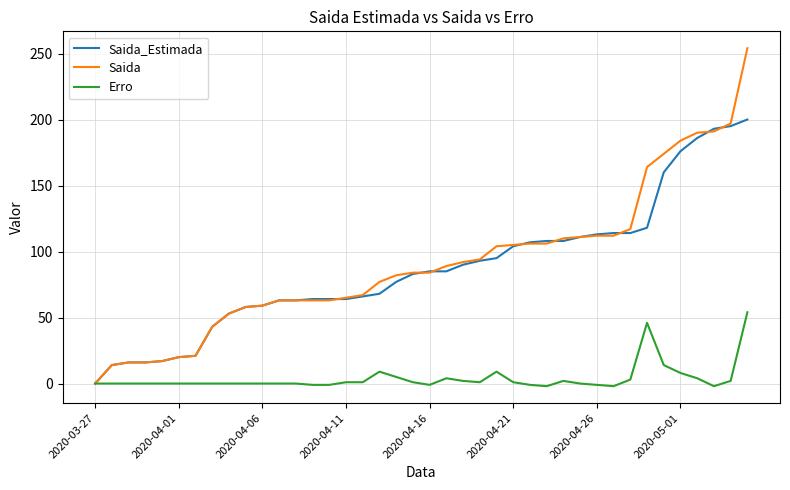

What is the minimum value for Erro?

-2